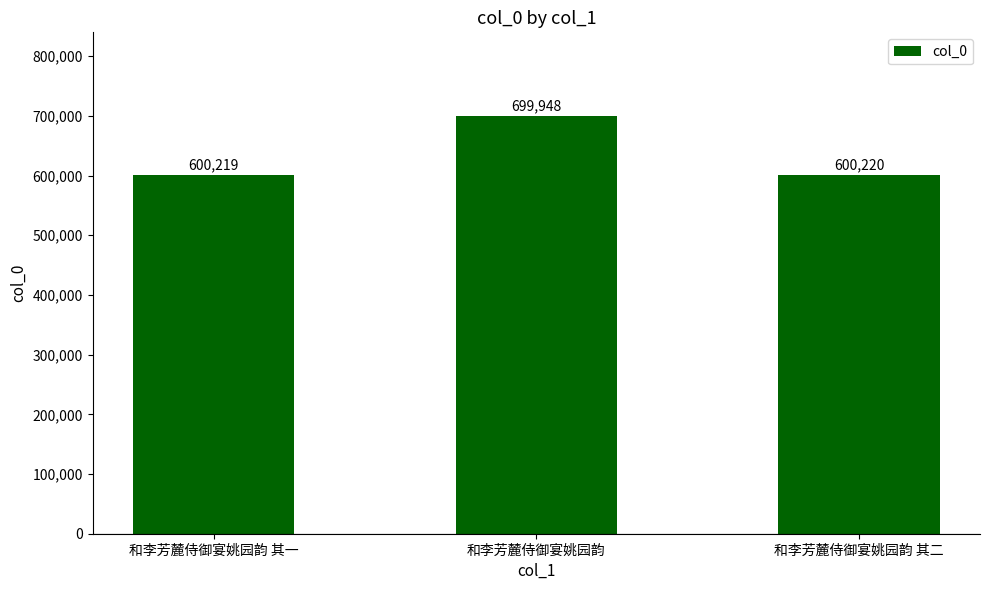

Rank the categories by value from highest to lowest.

和李芳麓侍御宴姚园韵, 和李芳麓侍御宴姚园韵 其二, 和李芳麓侍御宴姚园韵 其一